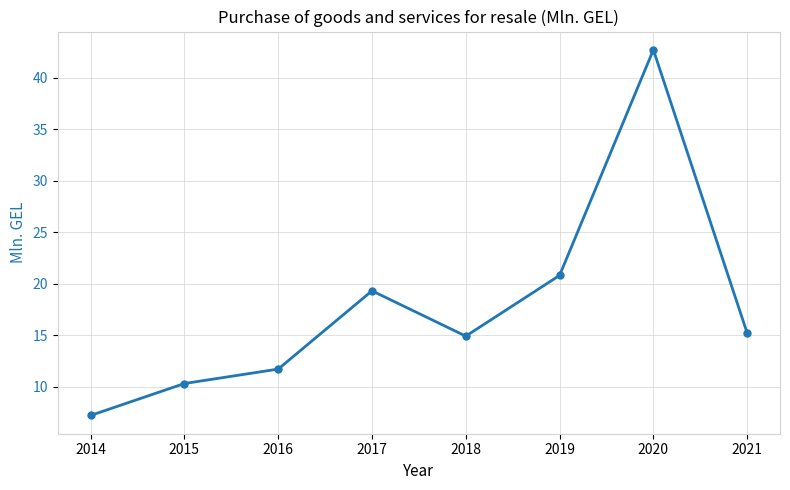

Read the value at 2016.

11.7